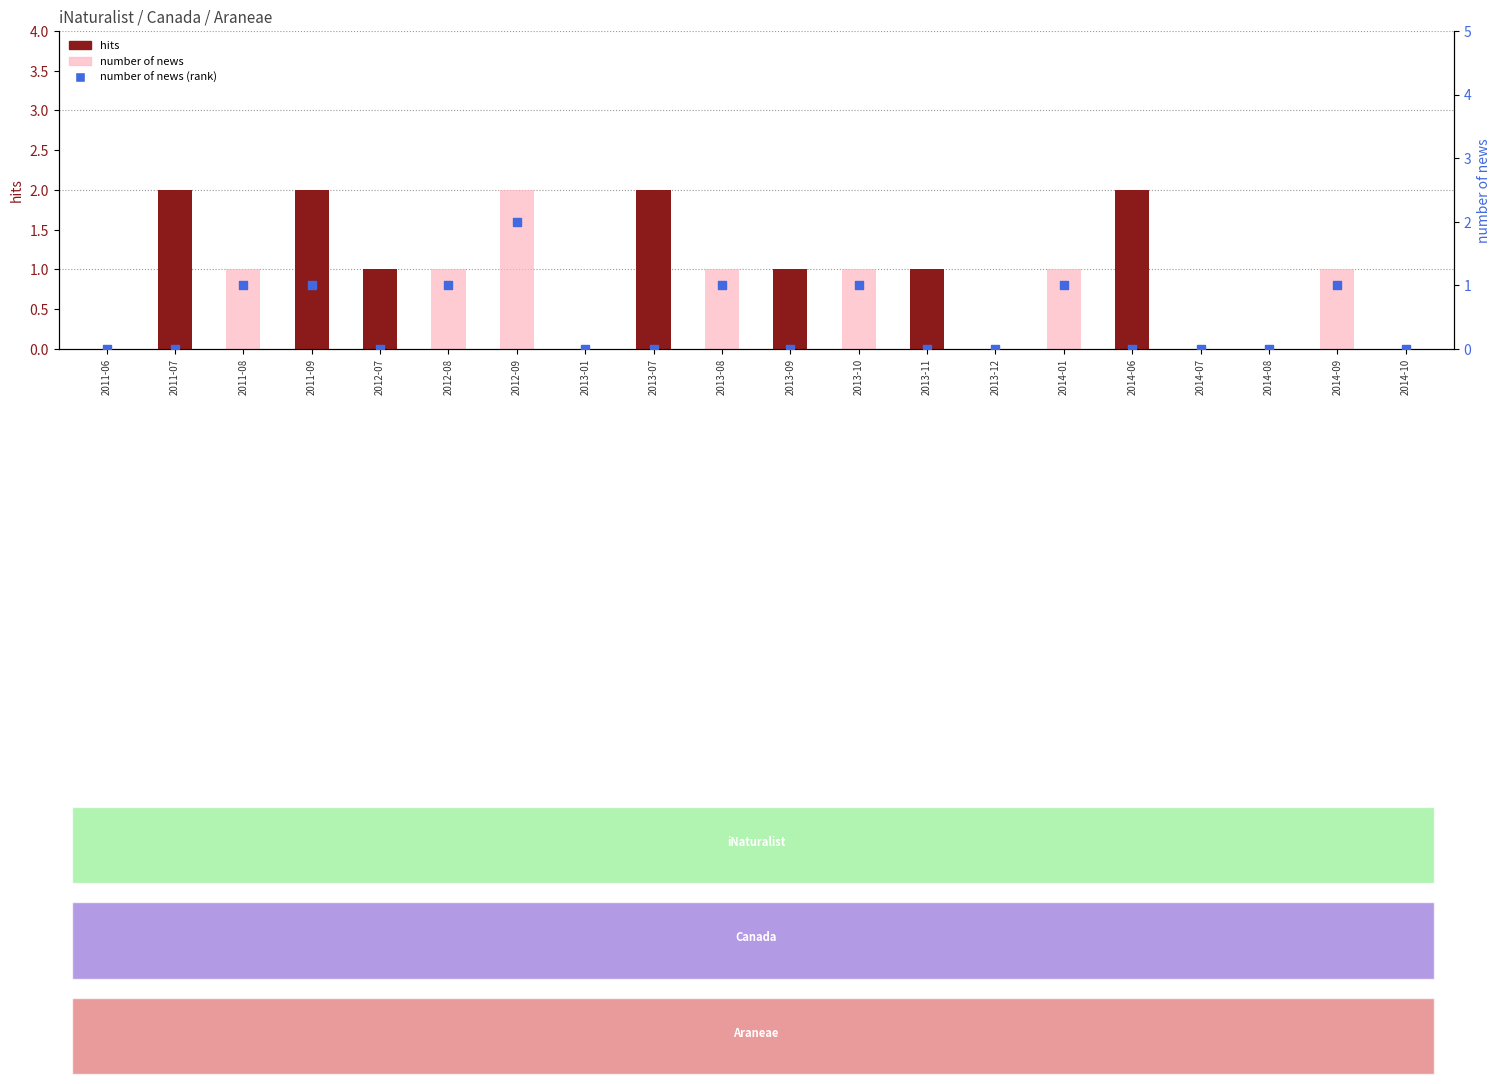

Which series contains the lowest Y value?

hits